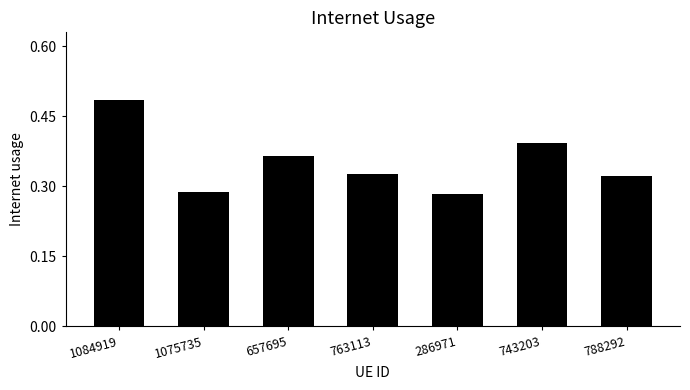

True or false: the data shows 0.1 at 286971.

False